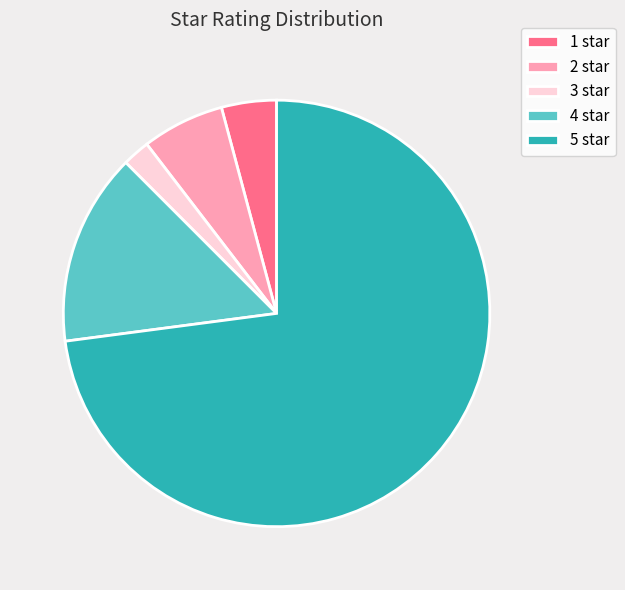

Approximately how many times larger is the value at 5 star compared to 1 star?

17.5